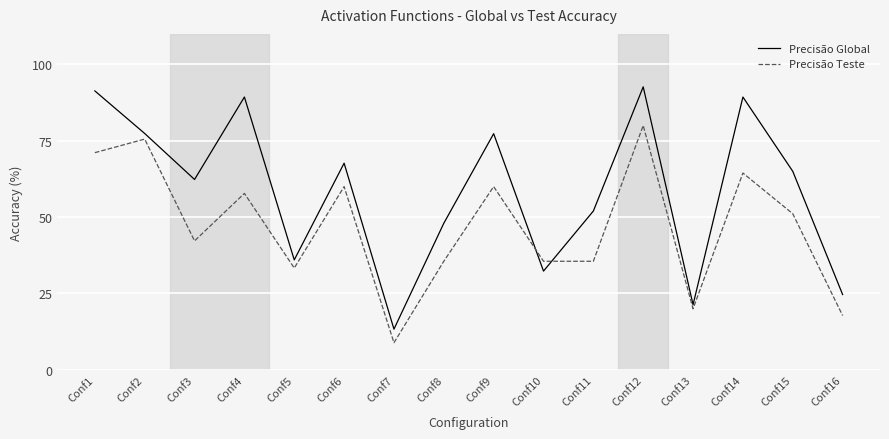

What is the minimum value for Precisão Global?

13.3